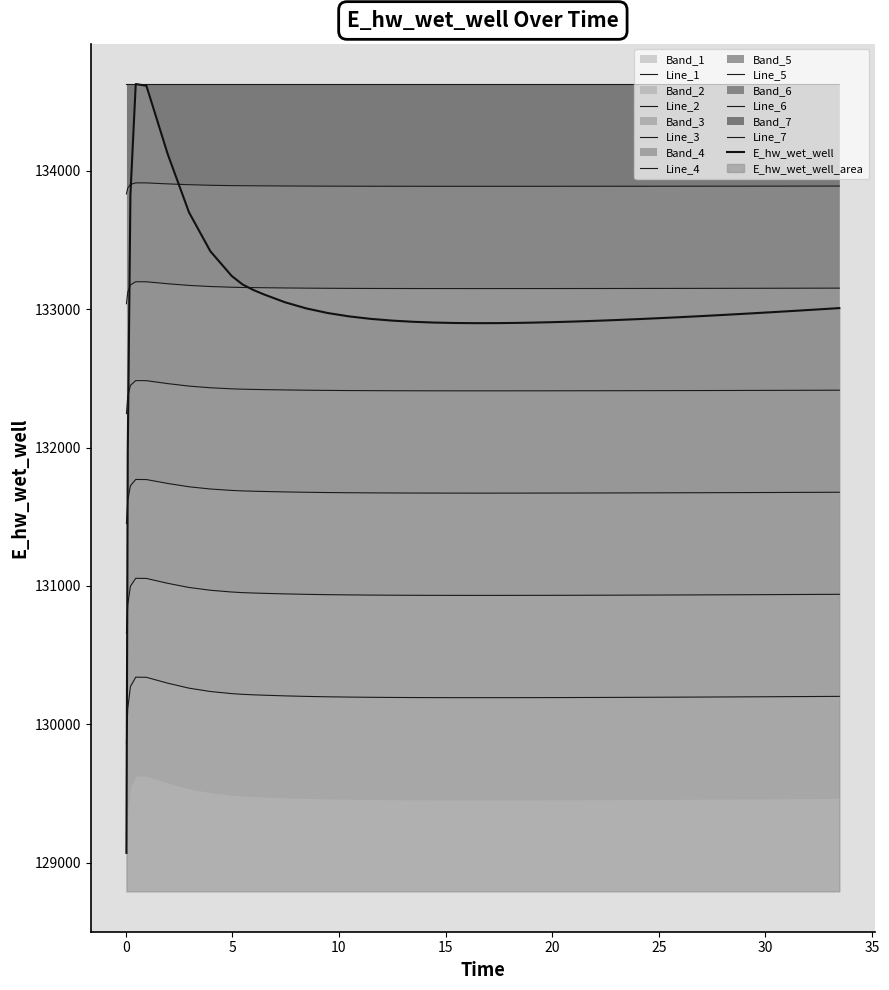

The value at 17.46875 is 226048.0. True or false?

False